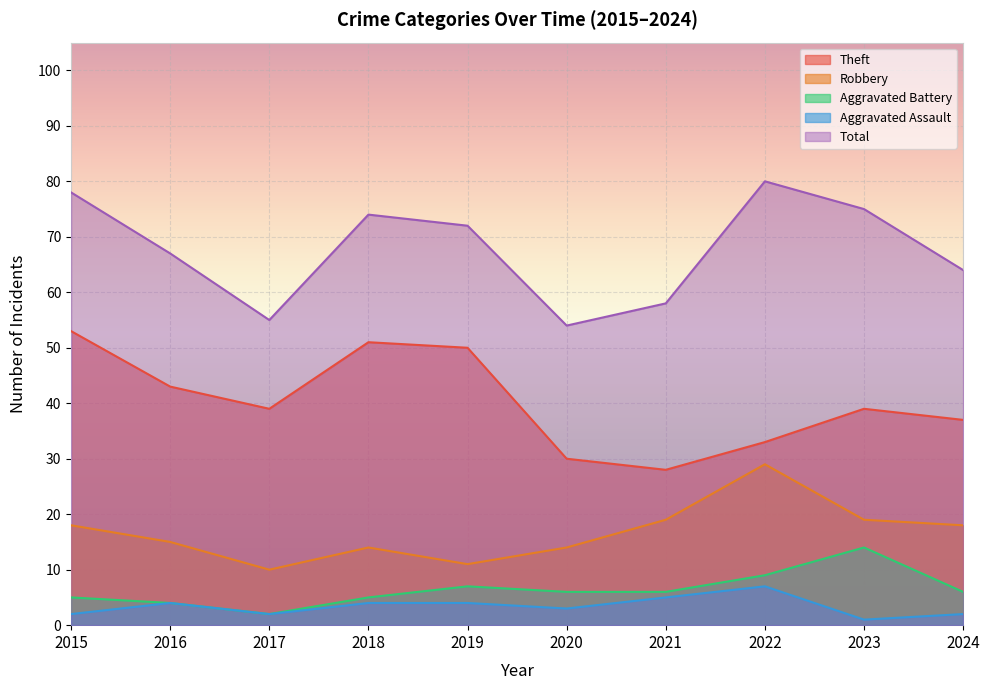

List the series in order of their peak value, highest first.

Total, Theft, Robbery, Aggravated Battery, Aggravated Assault